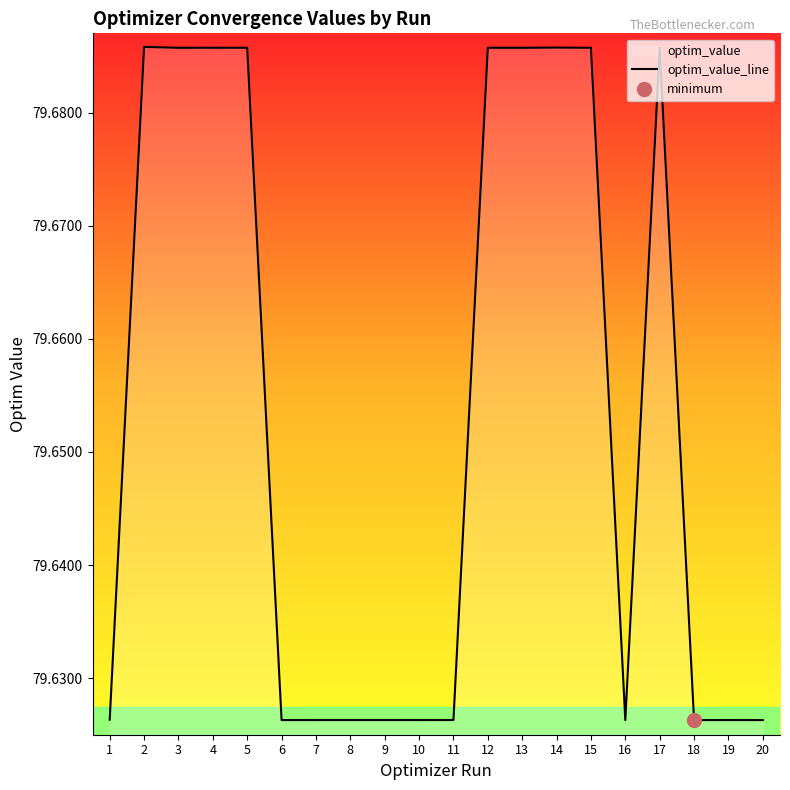

The value of optim_value_line at 10 is 48.2. True or false?

False